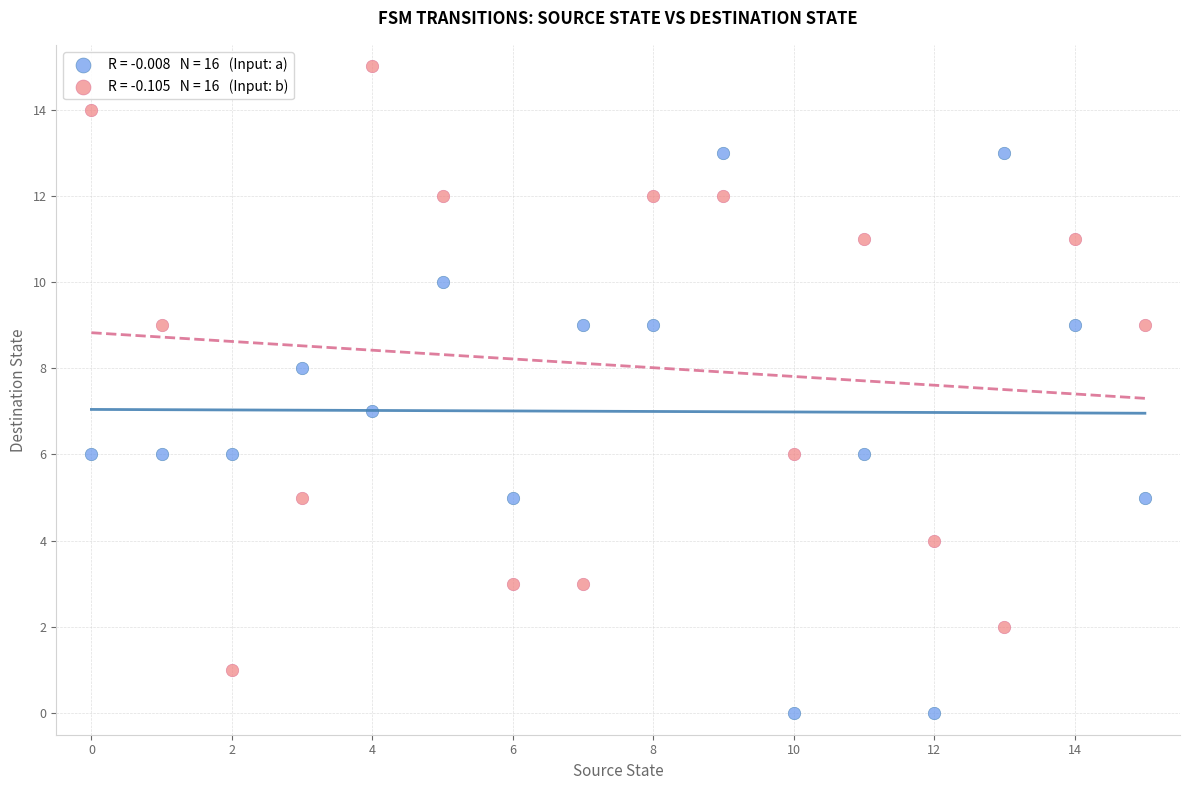

Across all data points, what is the range of Y values (max minus min)?

15